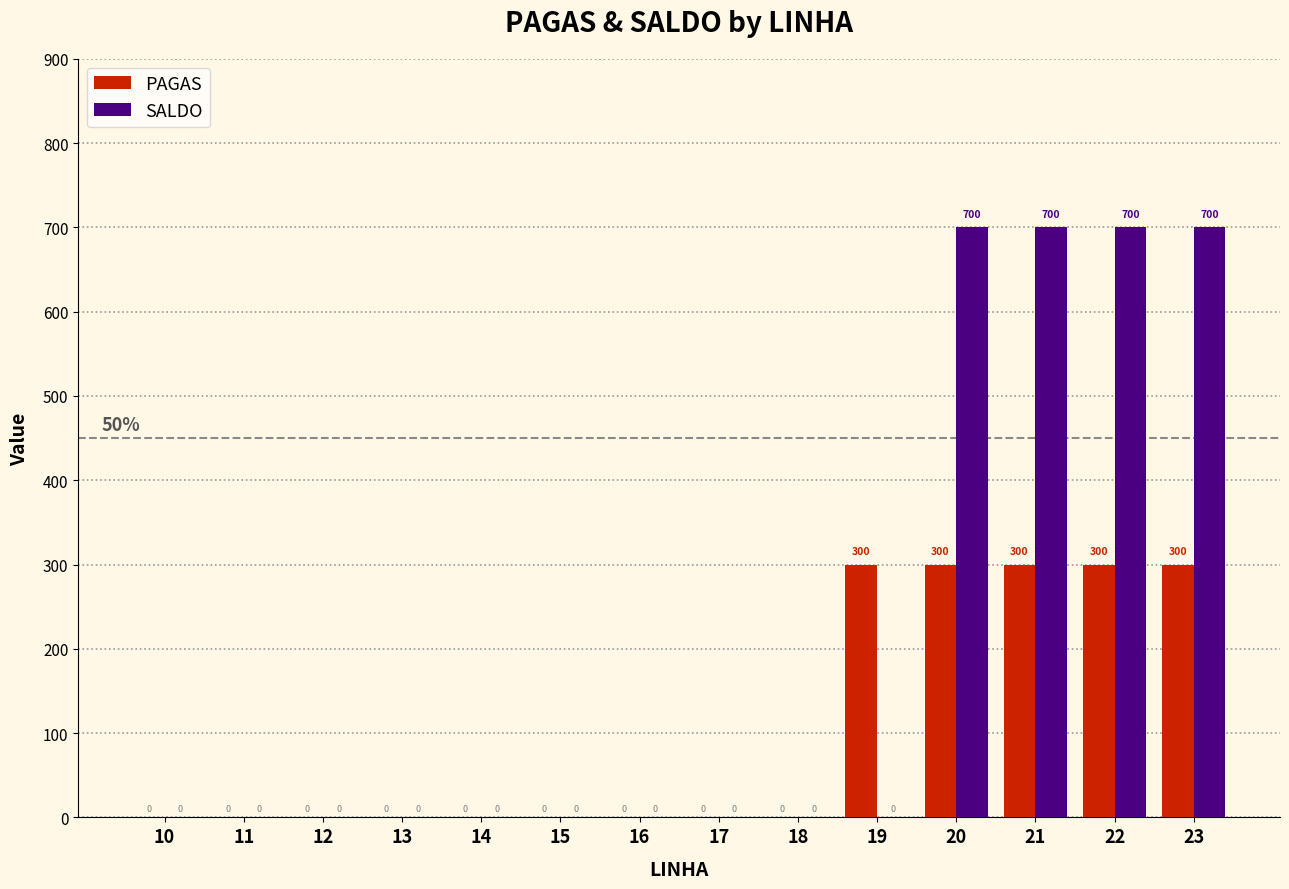

What is the greatest value displayed?

700